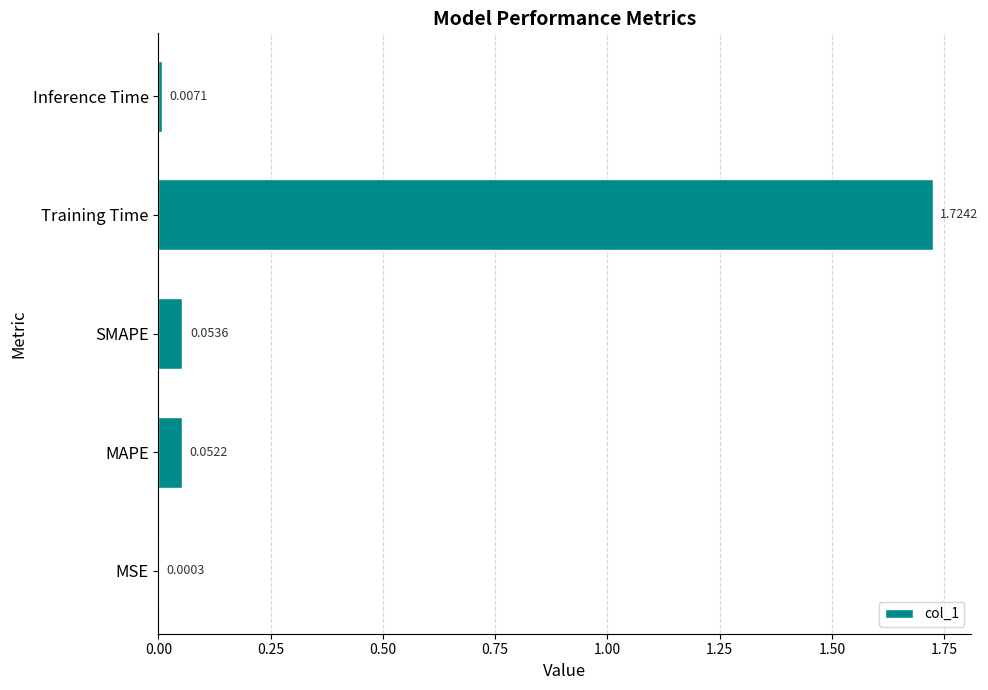

At which category does the chart reach its peak across all series?

Training Time